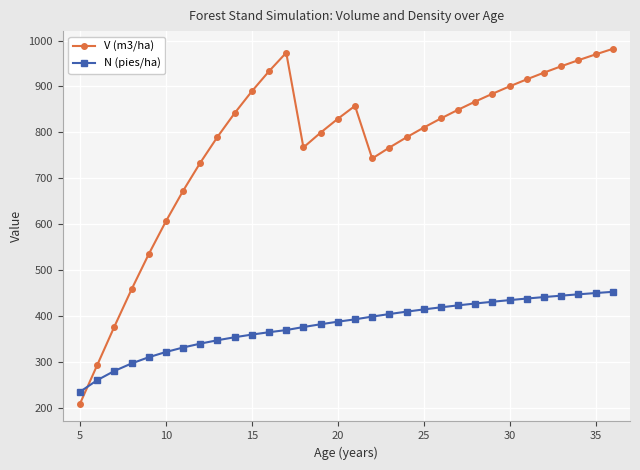

What is the highest value of the N (pies/ha) series?

452.3